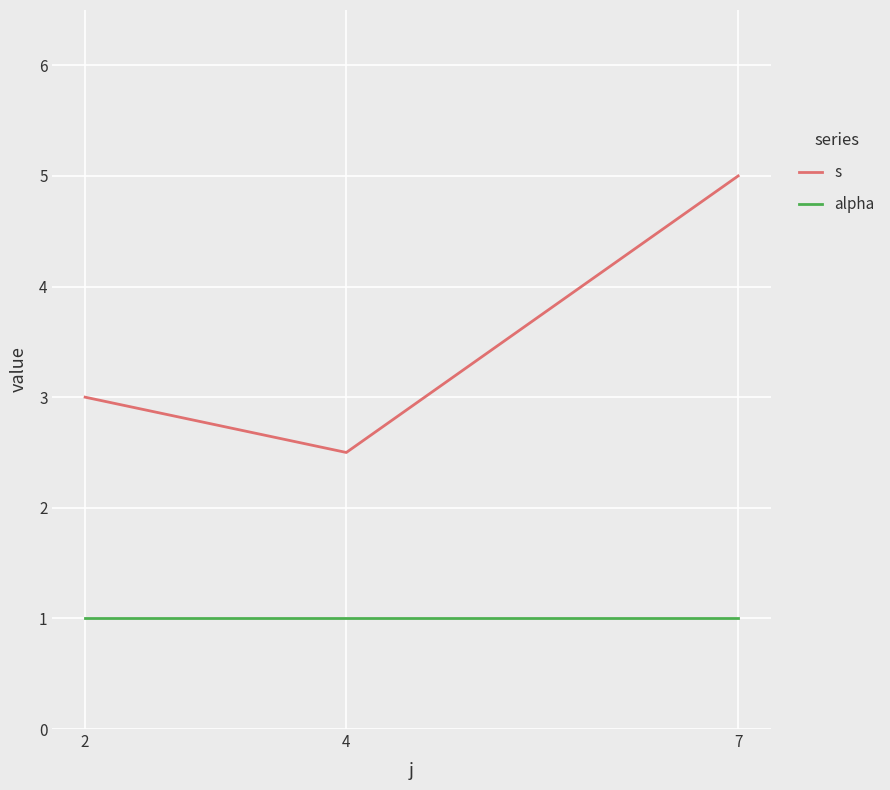

How many series are shown in this chart?

2